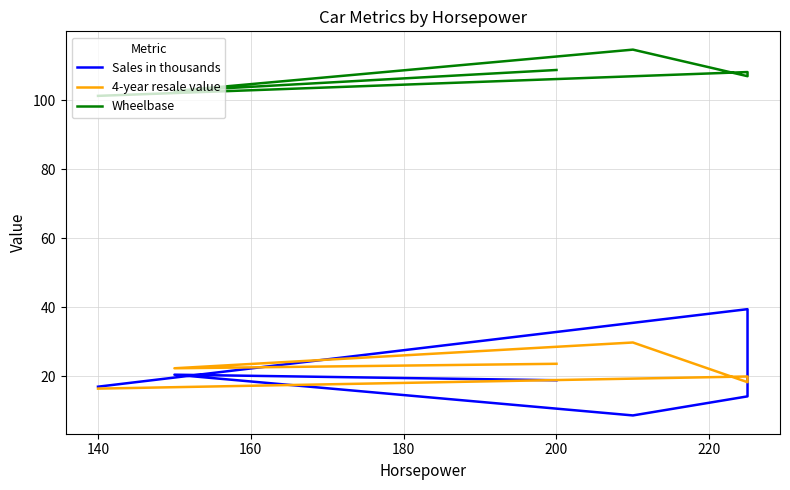

Rank the series by their maximum value, from lowest to highest.

4-year resale value, Sales in thousands, Wheelbase